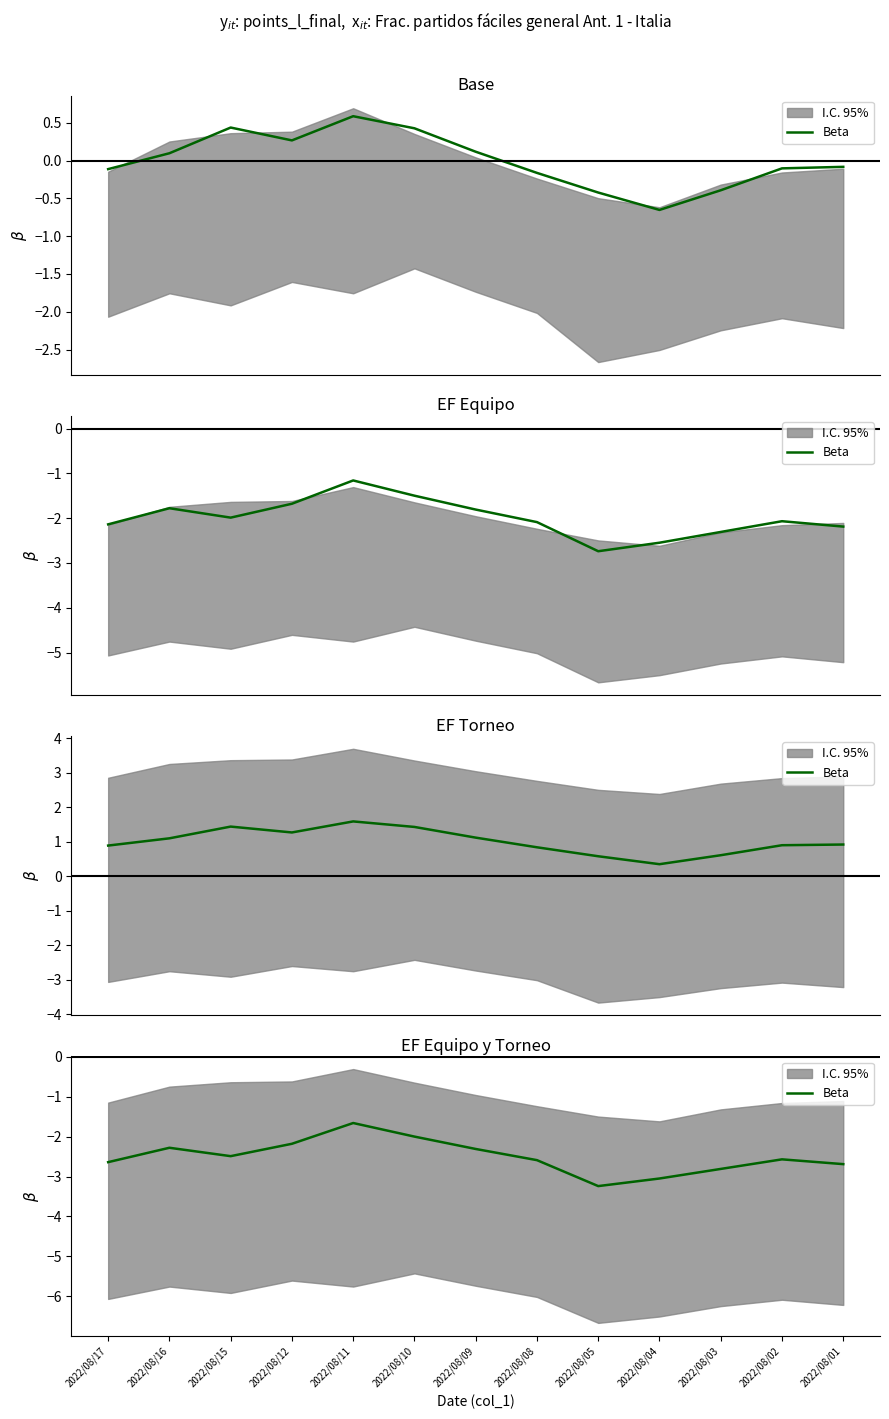

At which category does the data reach its first local valley?

2022/08/15